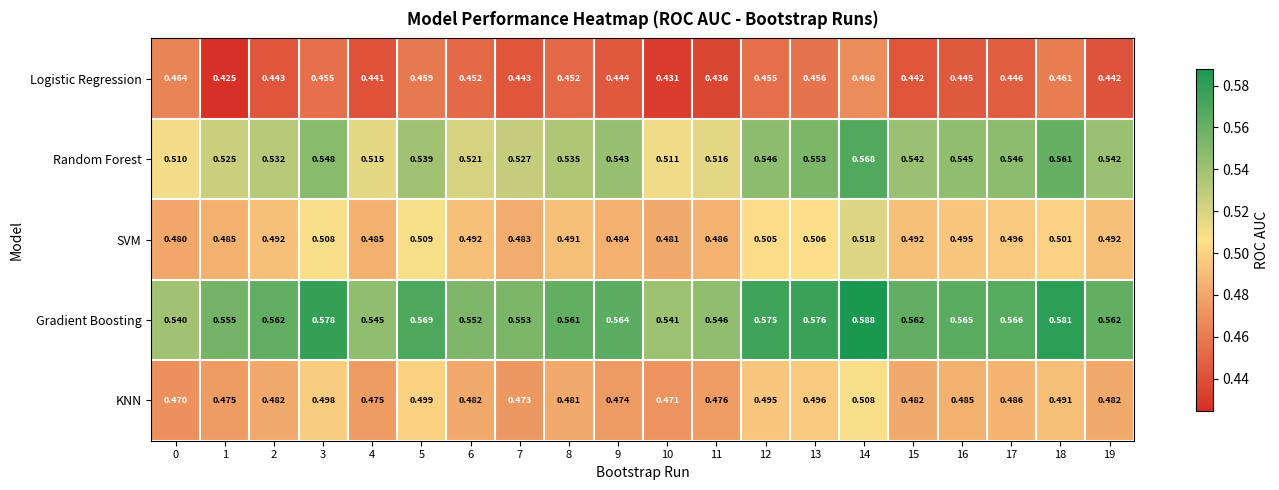

Which series has the largest range (max minus min)?

Random Forest